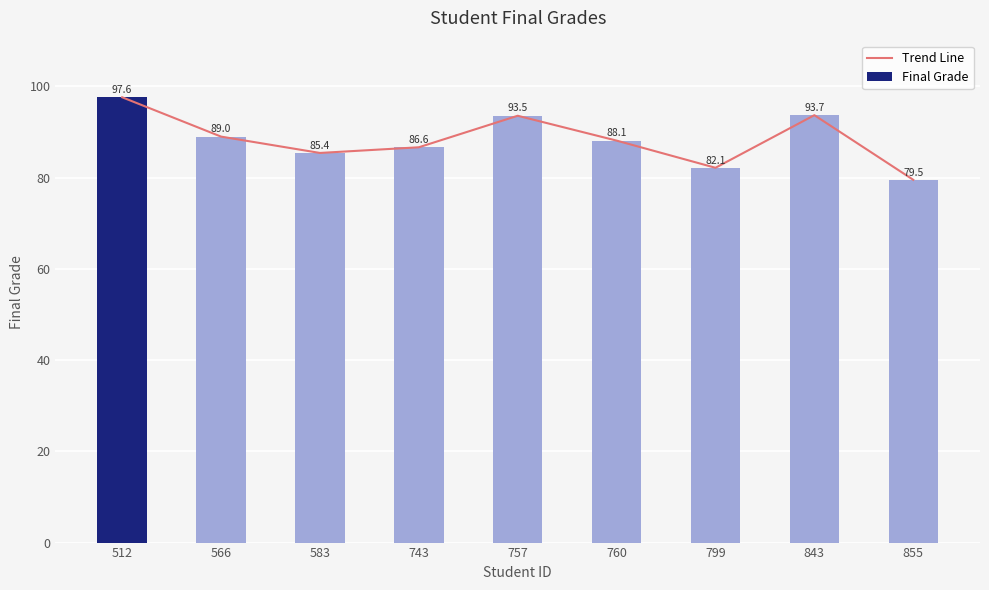

Does the chart contain stacked bars?

No